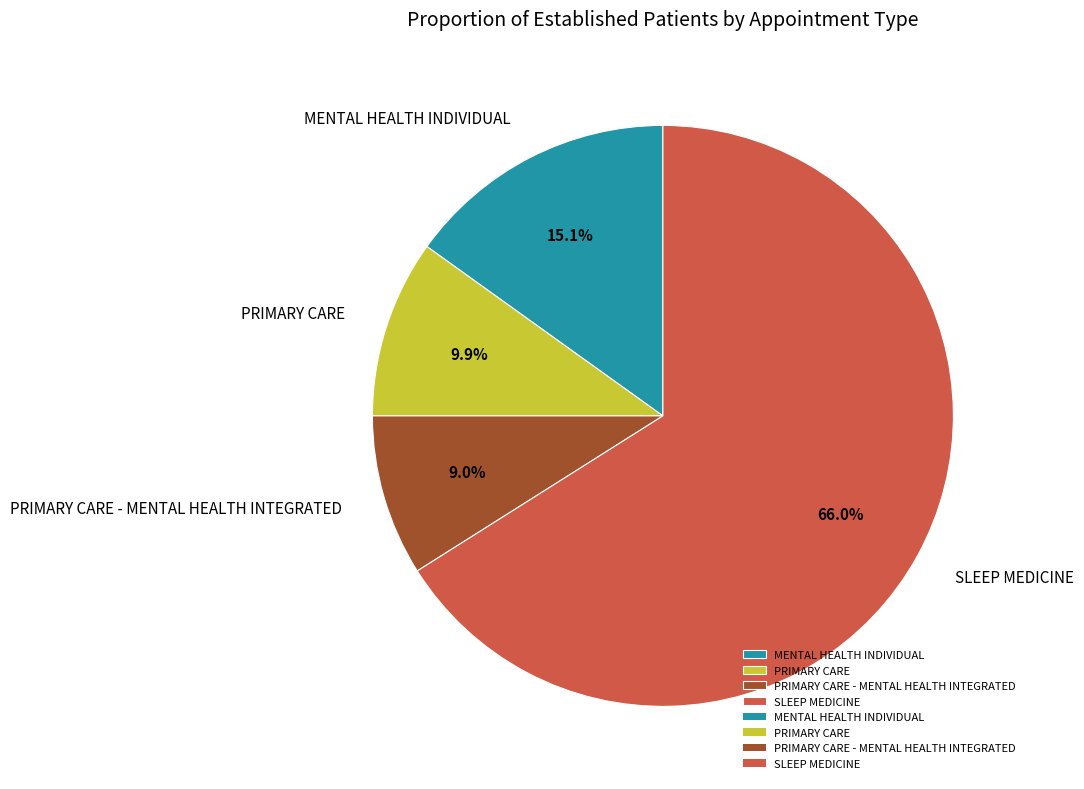

To the nearest percent, what percentage of the pie is MENTAL HEALTH INDIVIDUAL?

15%